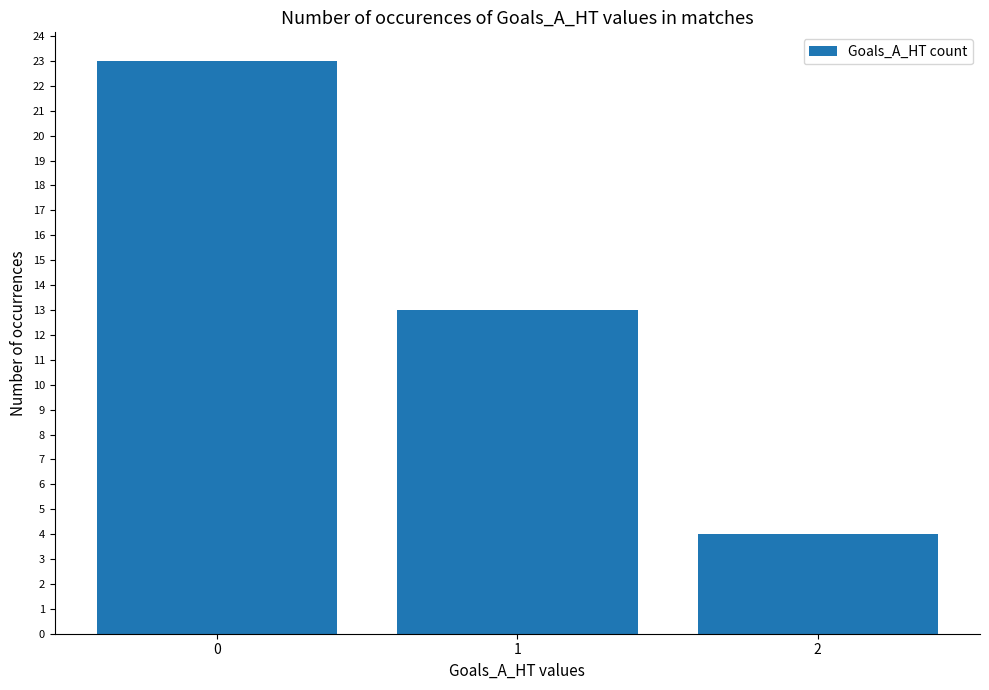

What is the value of the 1st bar from the left?

23